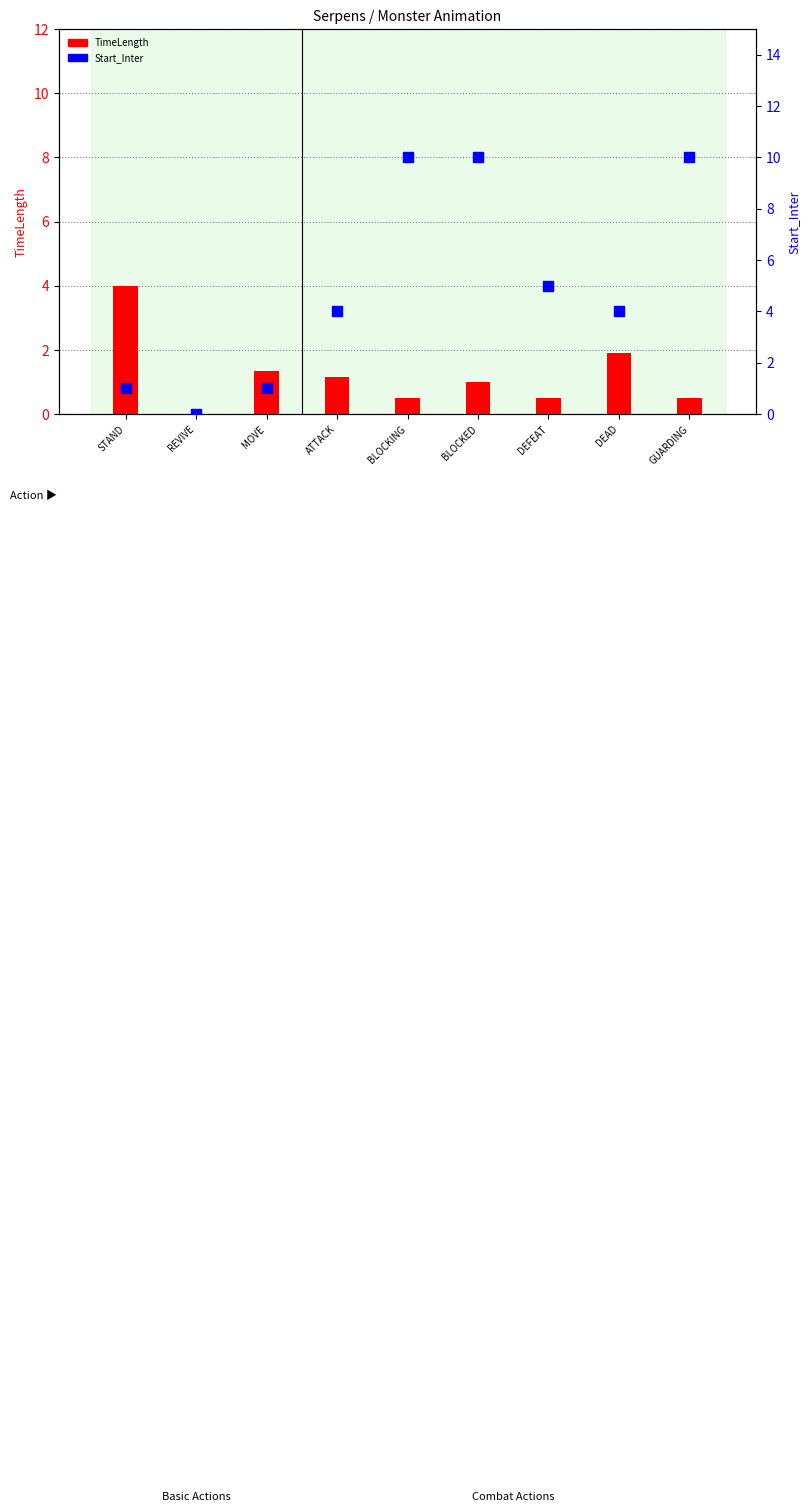

What is the total value across all series at GUARDING?

10.5